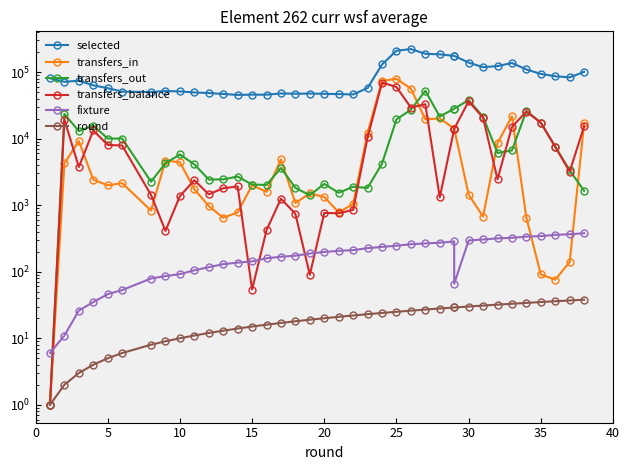

What is the average value of the transfers_in series?

10219